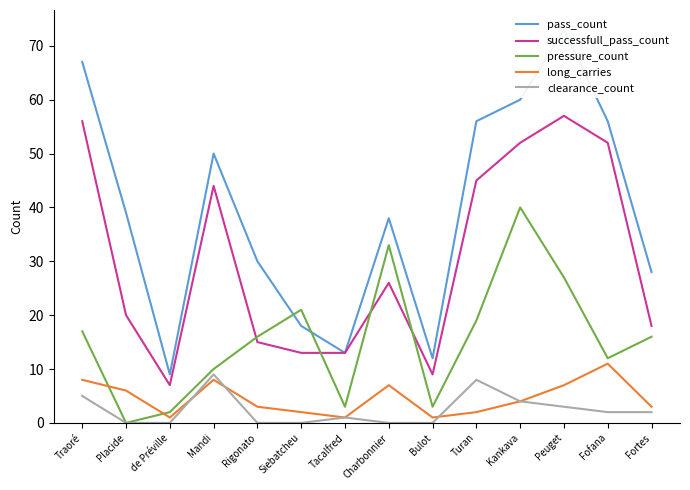

Count the number of data series in this chart.

5